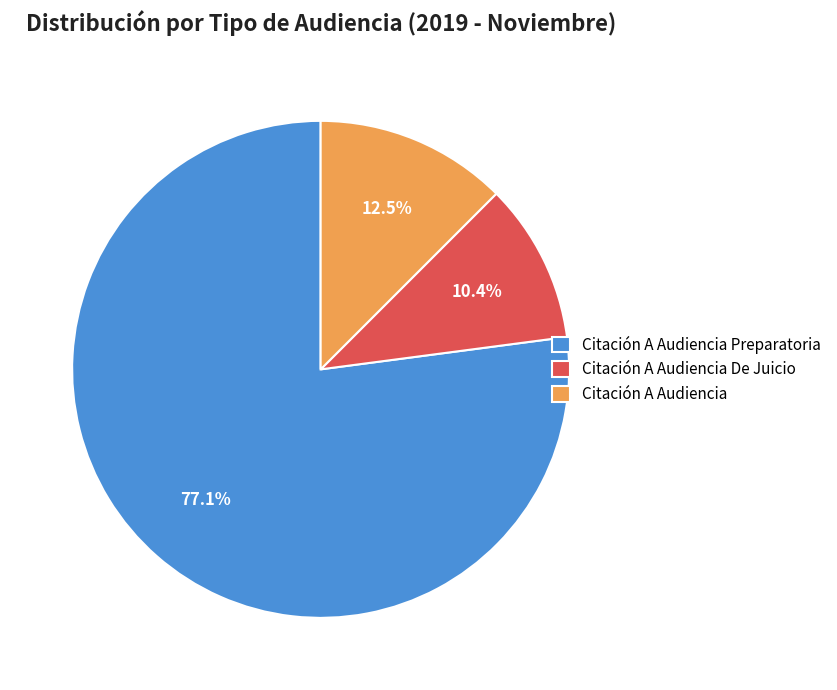

What is the total percentage of Citación A Audiencia and Citación A Audiencia De Juicio?

22.9%